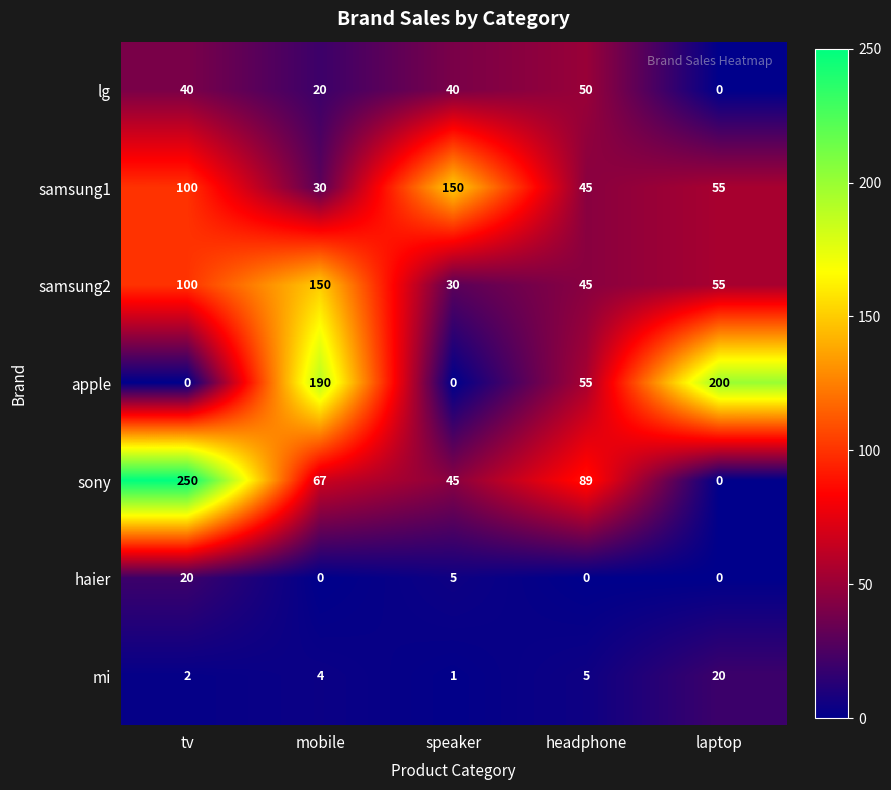

True or false: lg has a value of 27 at tv.

False